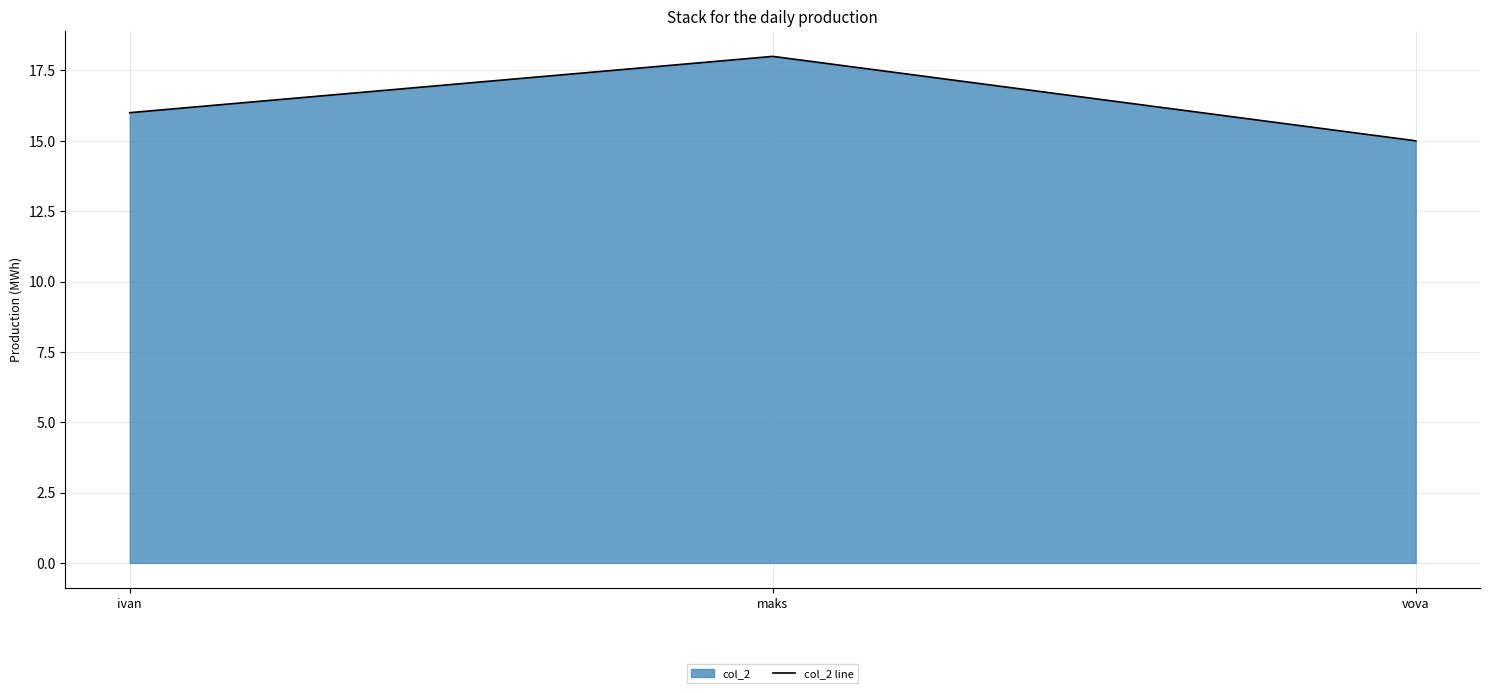

True or false: the data shows 5 at ivan.

False